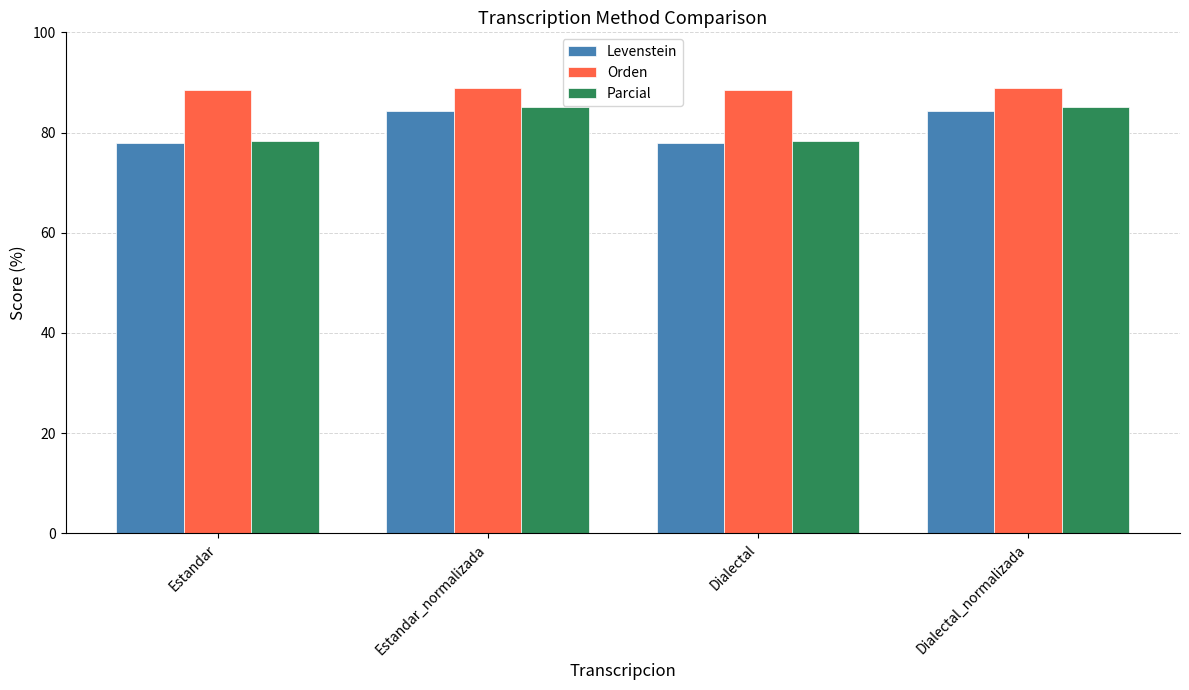

What is the sum of all Orden values?

354.7